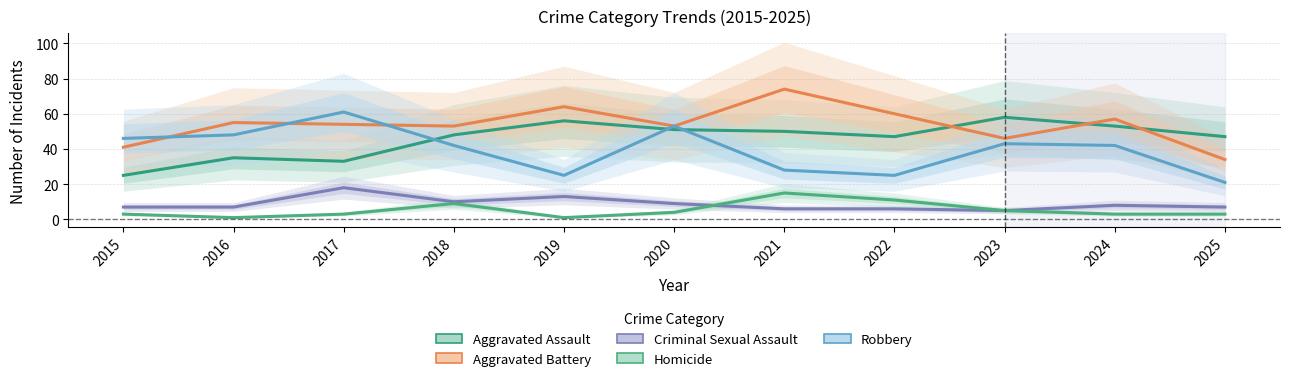

True or false: Robbery and Criminal Sexual Assault cross at least once.

False